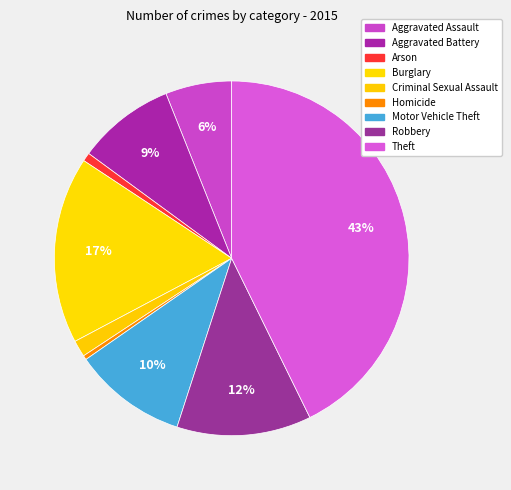

What is the ratio of the value at Aggravated Assault to the value at Arson?

7.8